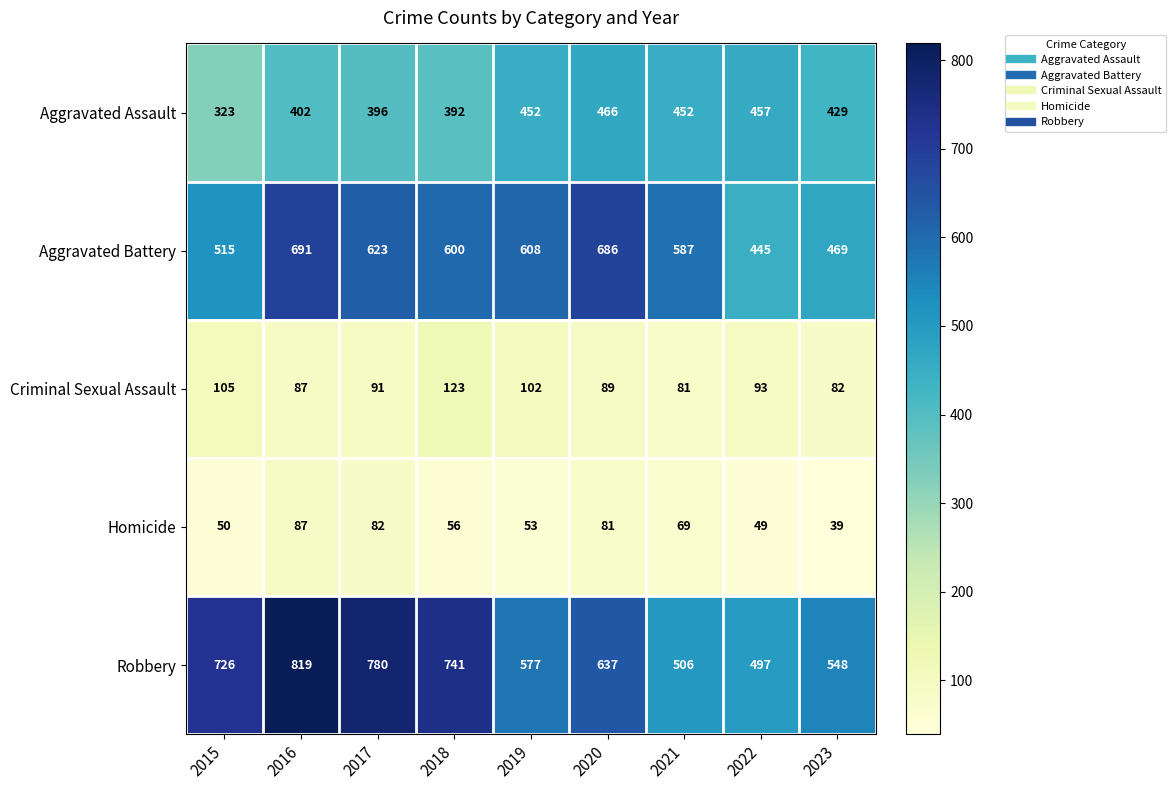

What is the difference between the second highest and second lowest values in the Criminal Sexual Assault series?

23